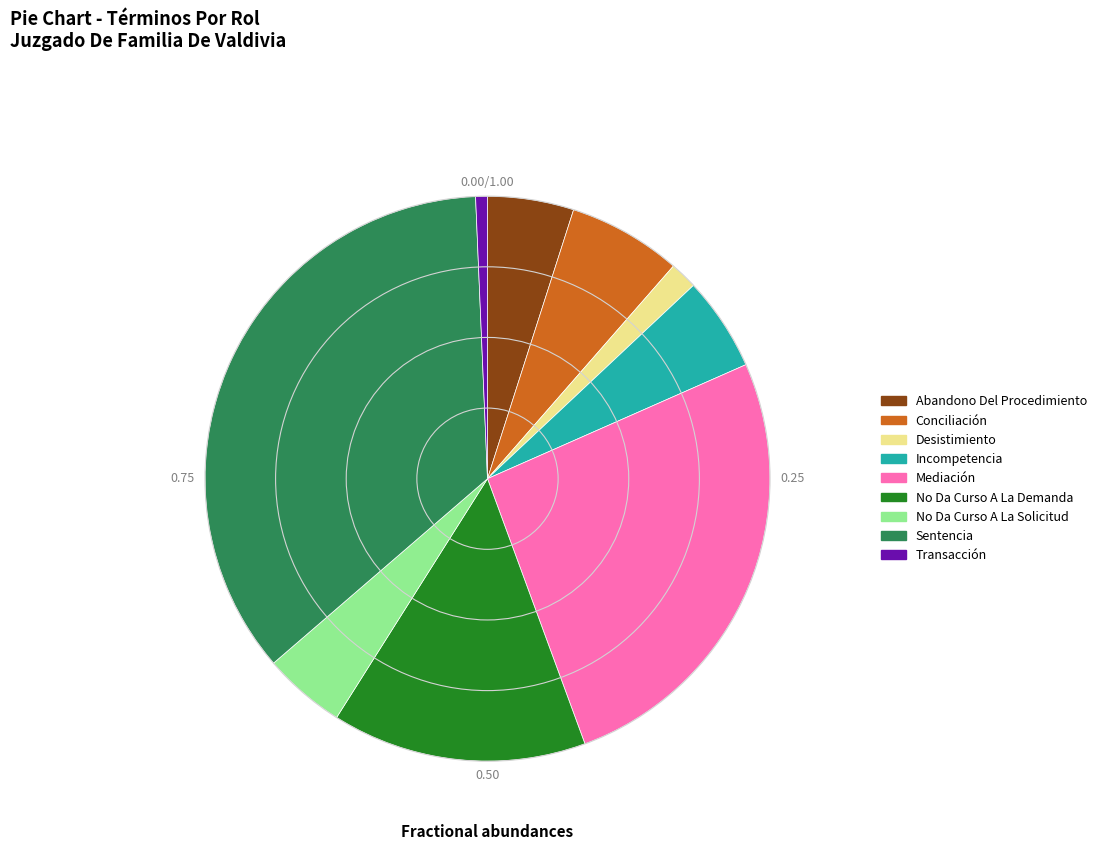

How many segments does this pie chart have?

9